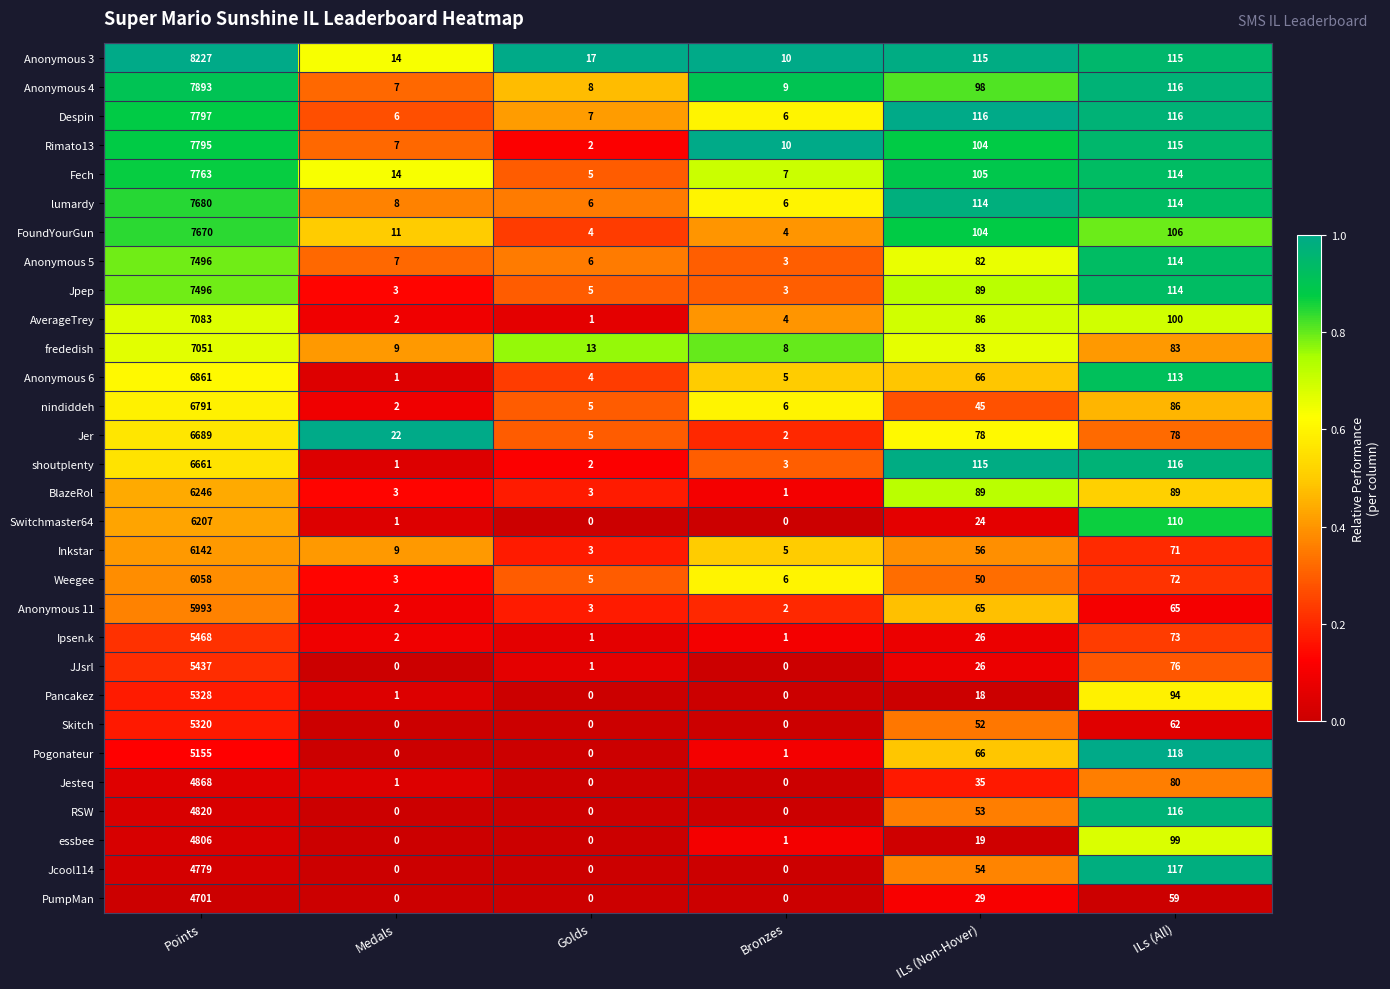

What is the spread (max minus min) of values at Golds?

17